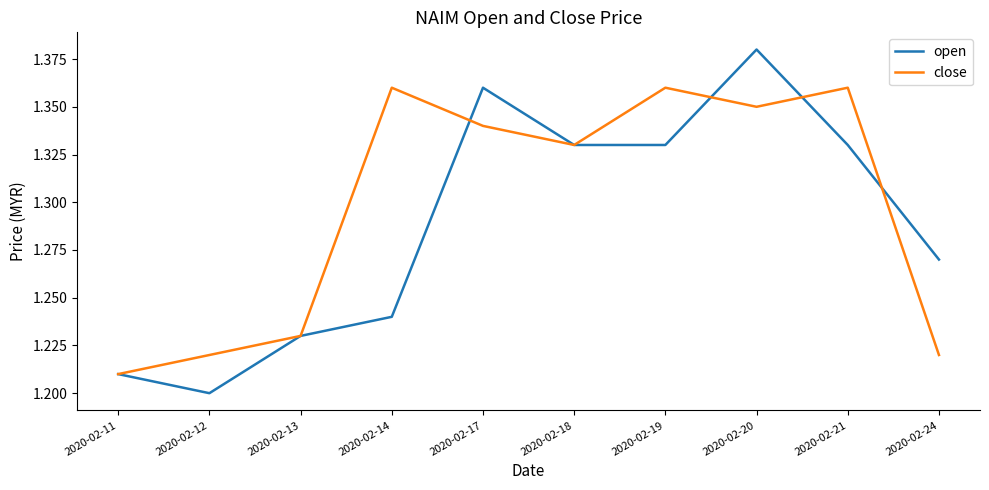

True or false: open has more than 1 points higher than both neighbors.

True